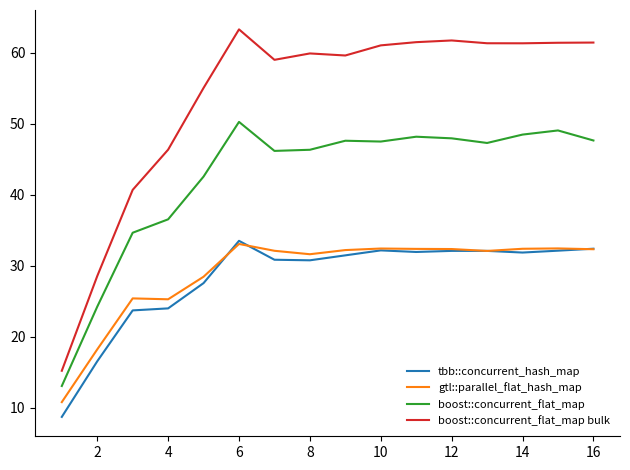

Count the number of data series in this chart.

4